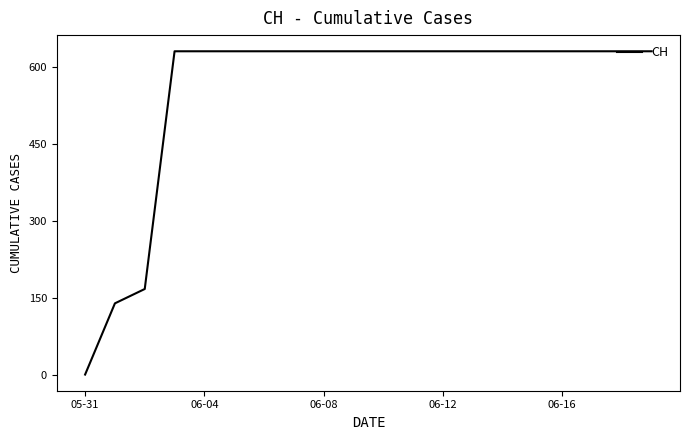

What is the greatest value displayed?

631